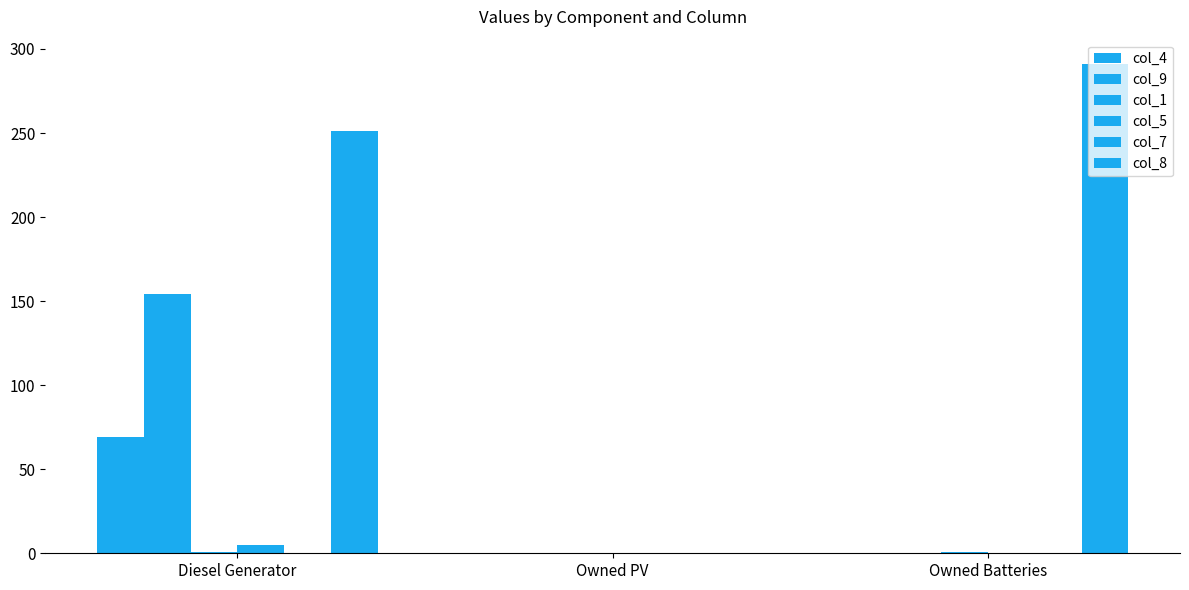

At Owned PV, list the series in order from largest to smallest.

col_4, col_9, col_1, col_5, col_7, col_8